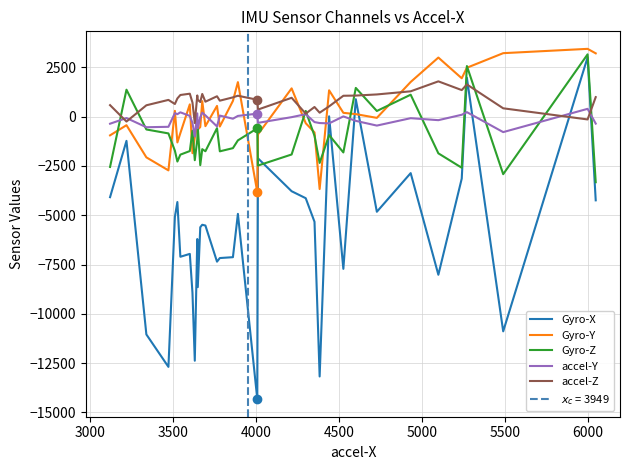

At how many categories does at least one series exceed -6600?

40